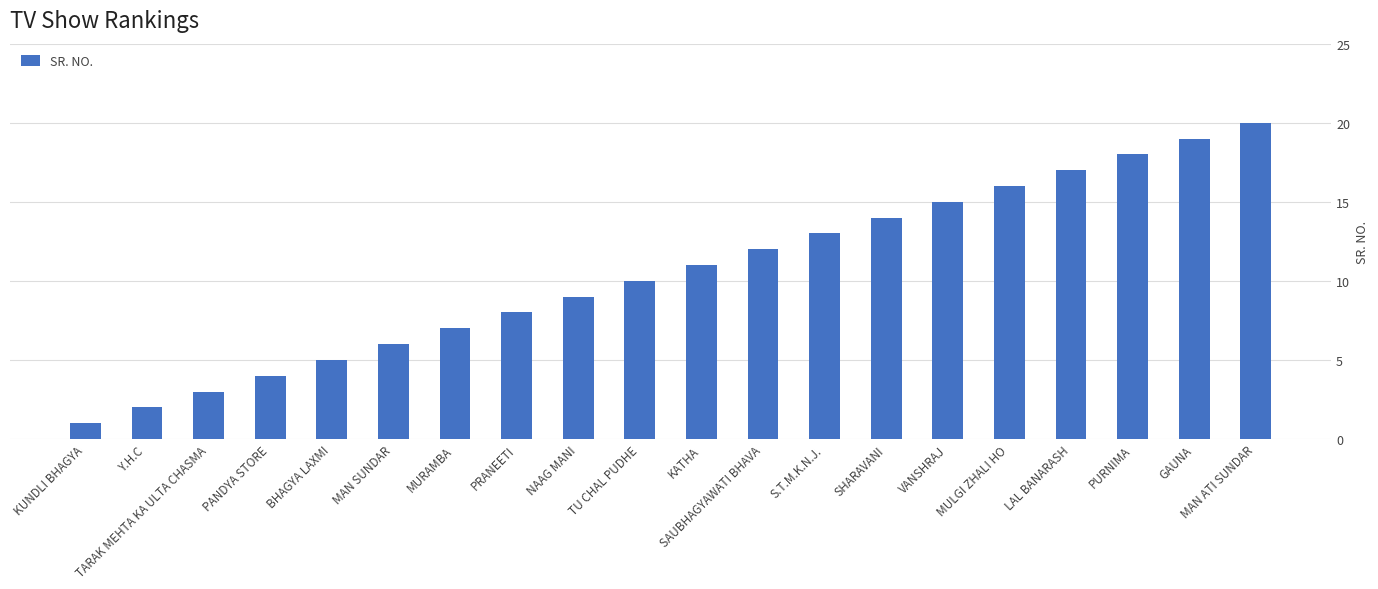

What is the difference between the second highest and minimum values?

18